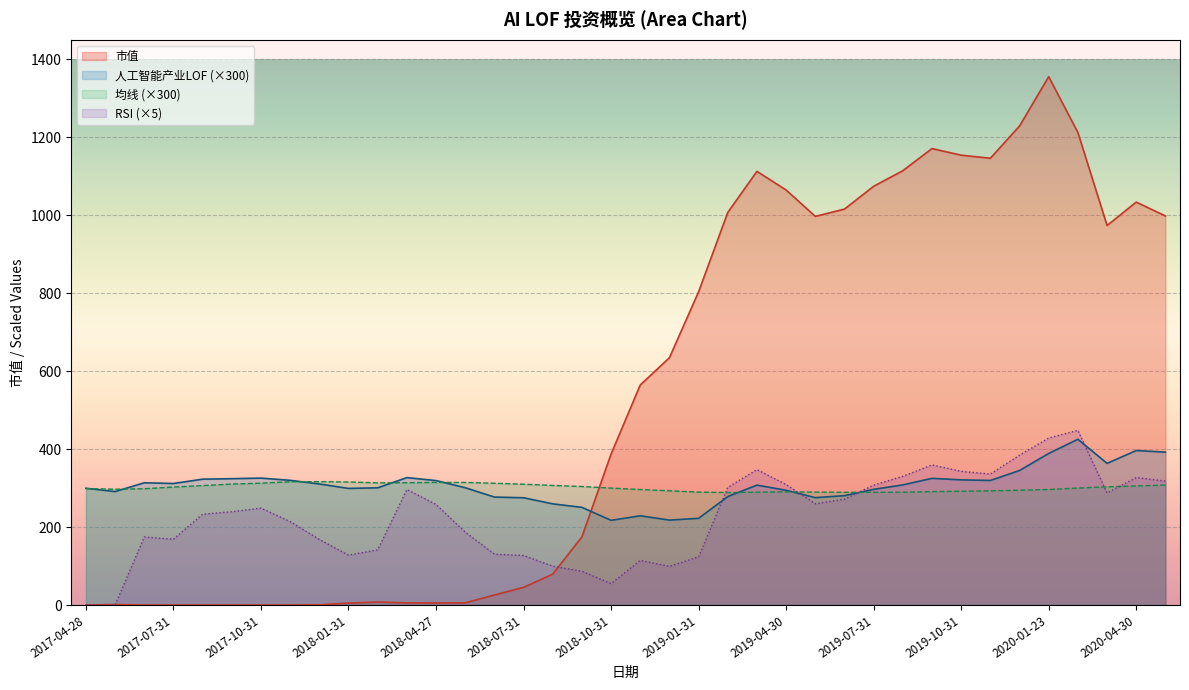

Is the value of 人工智能产业LOF at 2018-01-31 greater than the value of RSI at 2018-07-31?

Yes